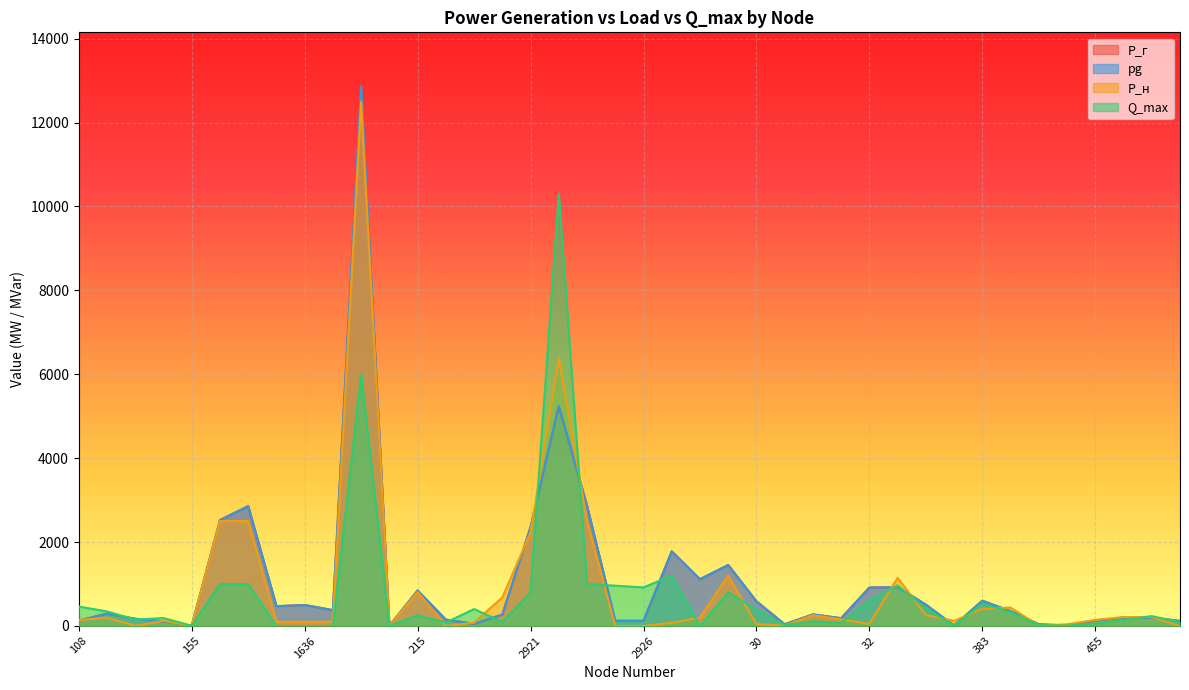

What is the average value of the P_н series?

898.7